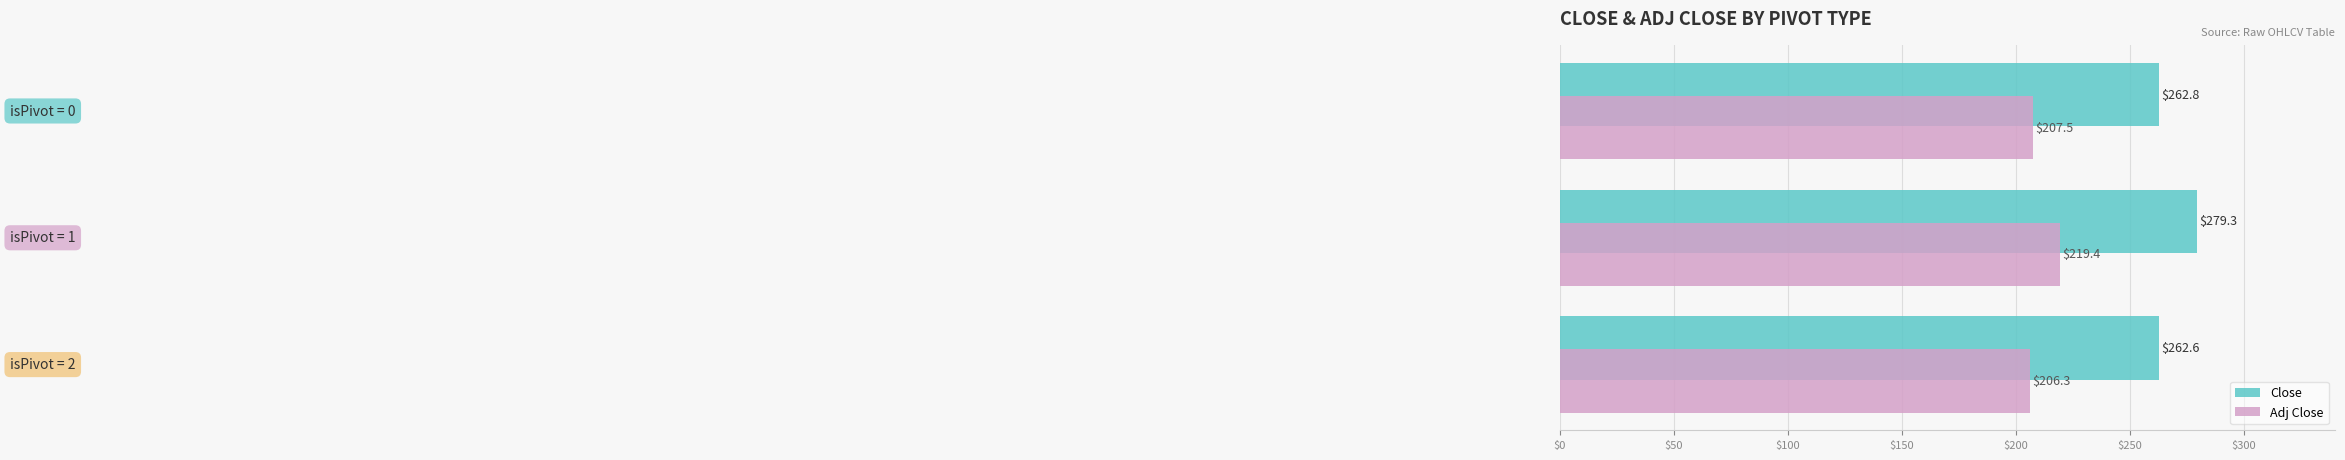

List the series in order of their overall mean, lowest first.

Adj Close, Close